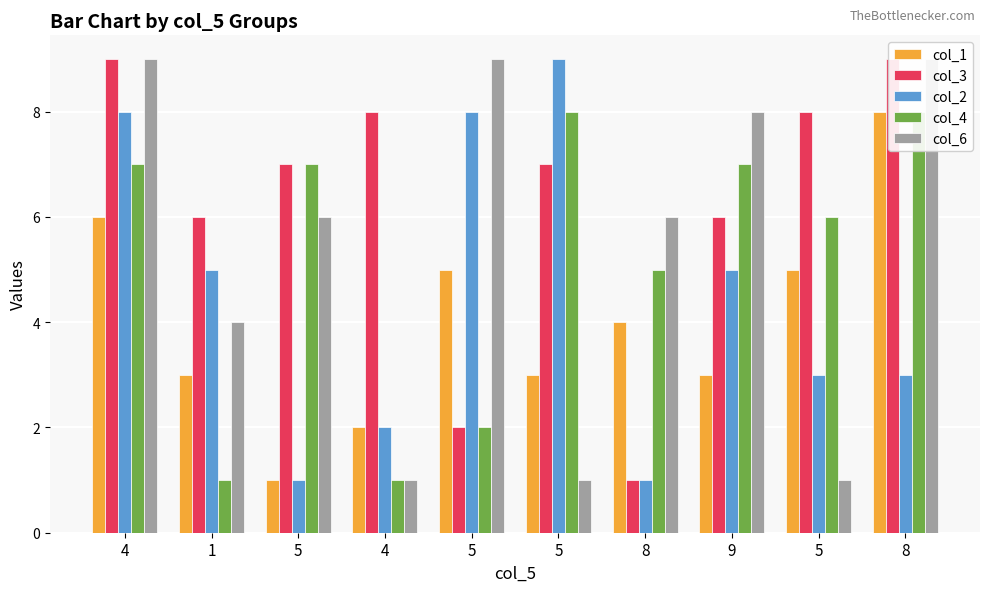

Are the bars grouped side by side (vs. stacked)?

Yes